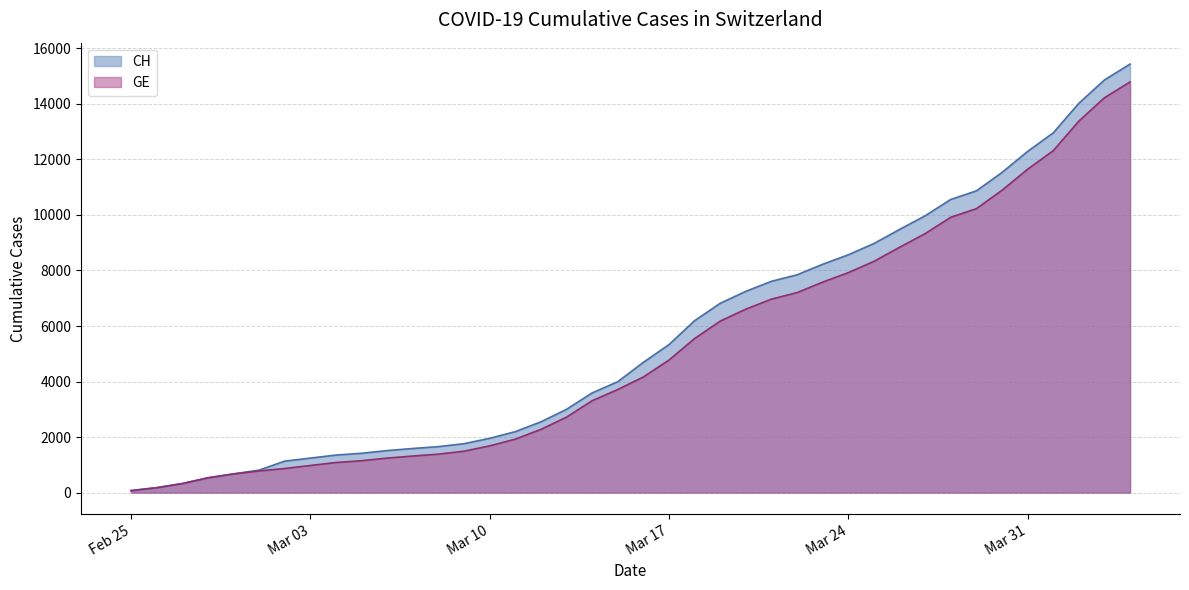

True or false: CH and GE intersect in this chart.

False